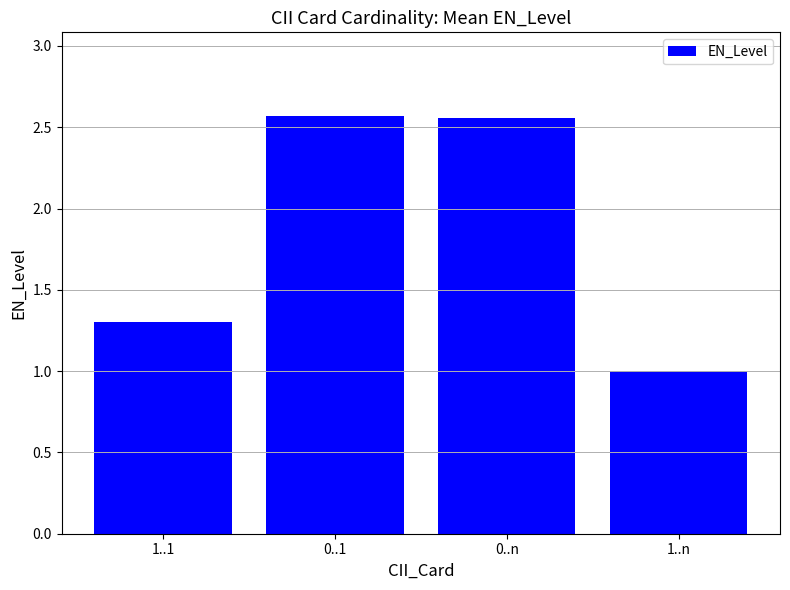

What is the change in value from 1..1 to 0..n?

+1.3